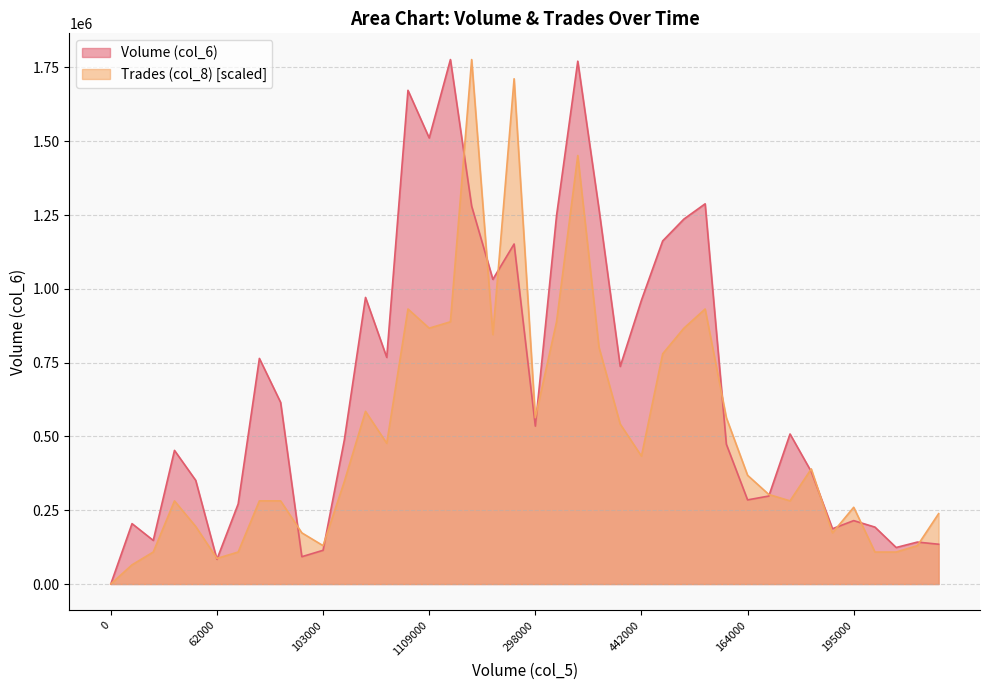

At which label does Volume (col_6) first exceed 508270?

581000